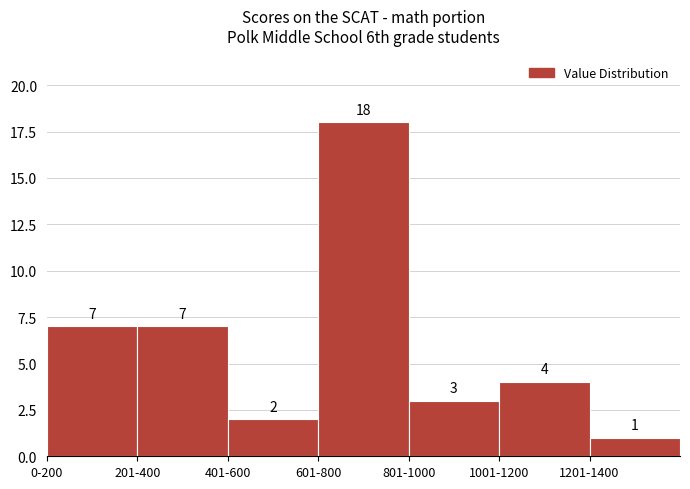

Reading left to right, what are all the values shown in this chart?

0-200=7	201-400=7	401-600=2	601-800=18	801-1000=3	1001-1200=4	1201-1400=1